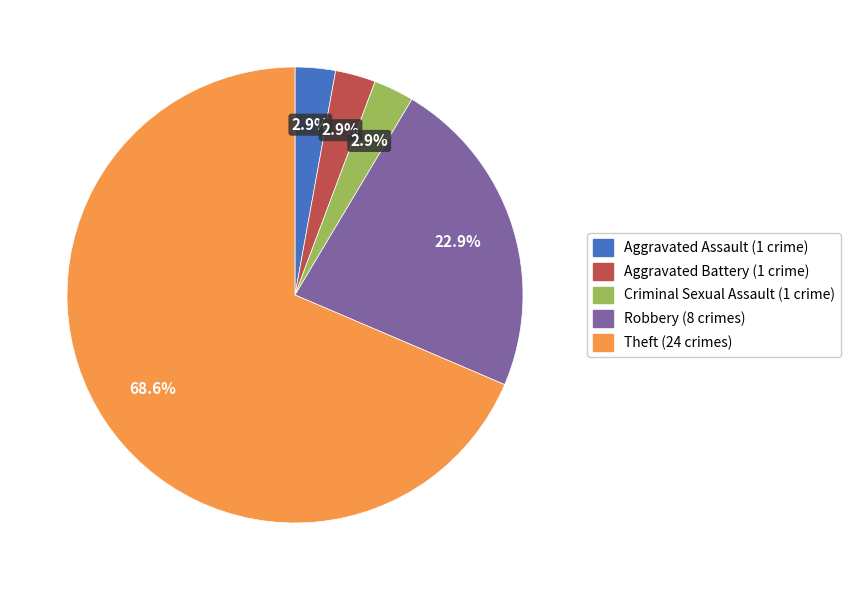

What is the largest slice in the pie chart?

Theft